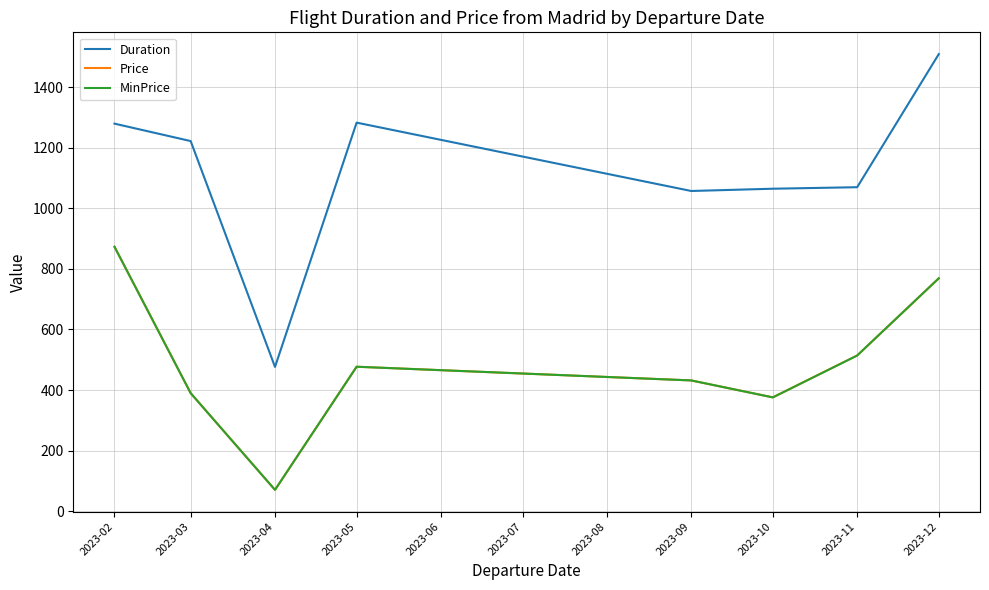

At which label is MinPrice closest to 471?

2023-05